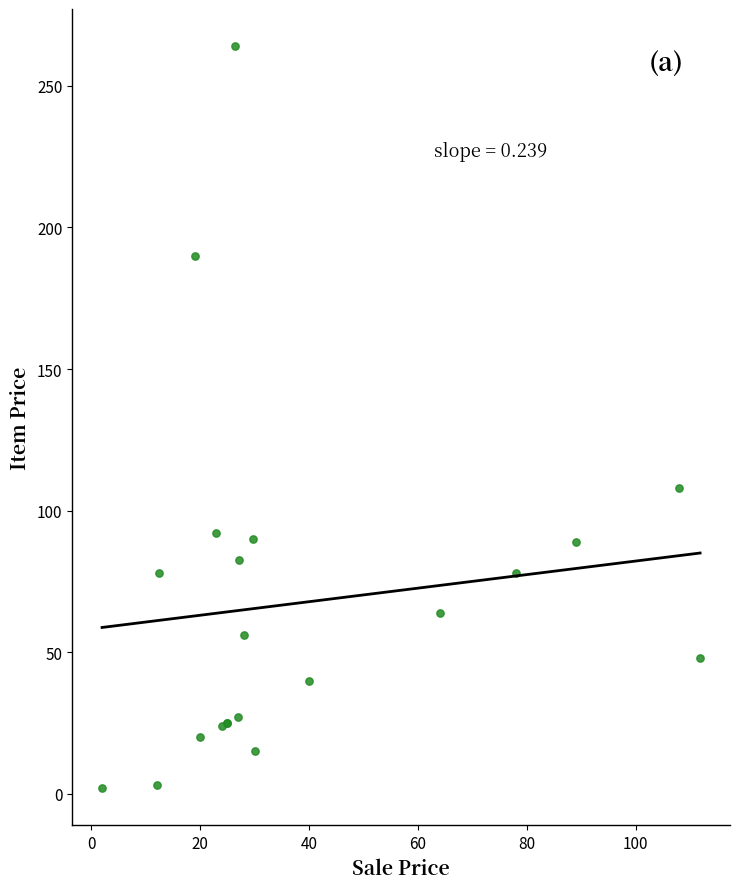

What Y value in the scatter plot is closest to 133?

108.0